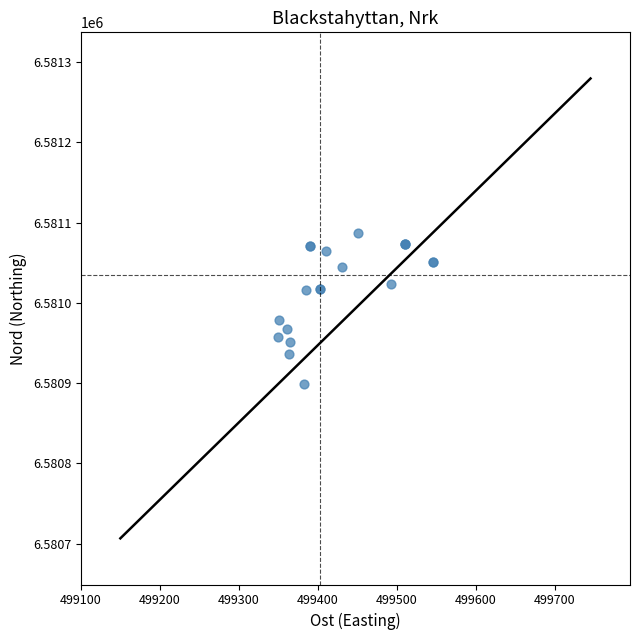

What Y value in the scatter plot is closest to 6580993?

6580978.0